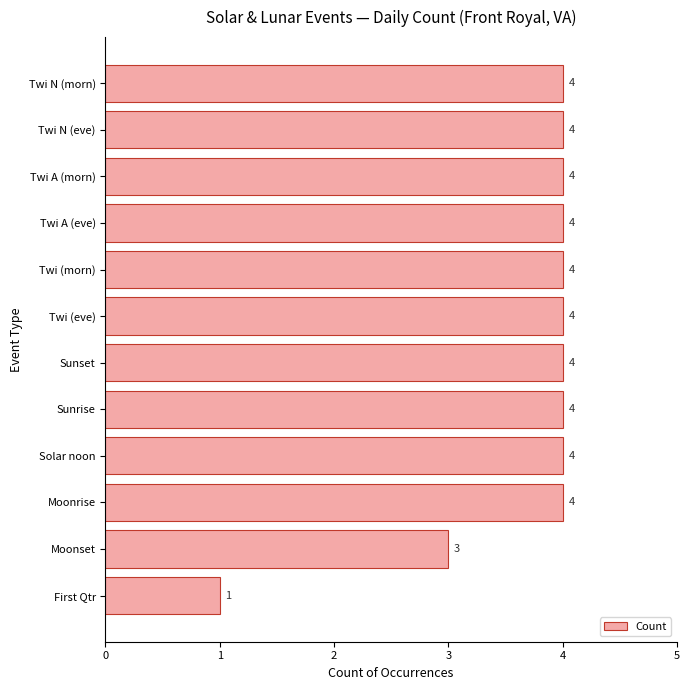

The value at Twi (eve) is 6. True or false?

False